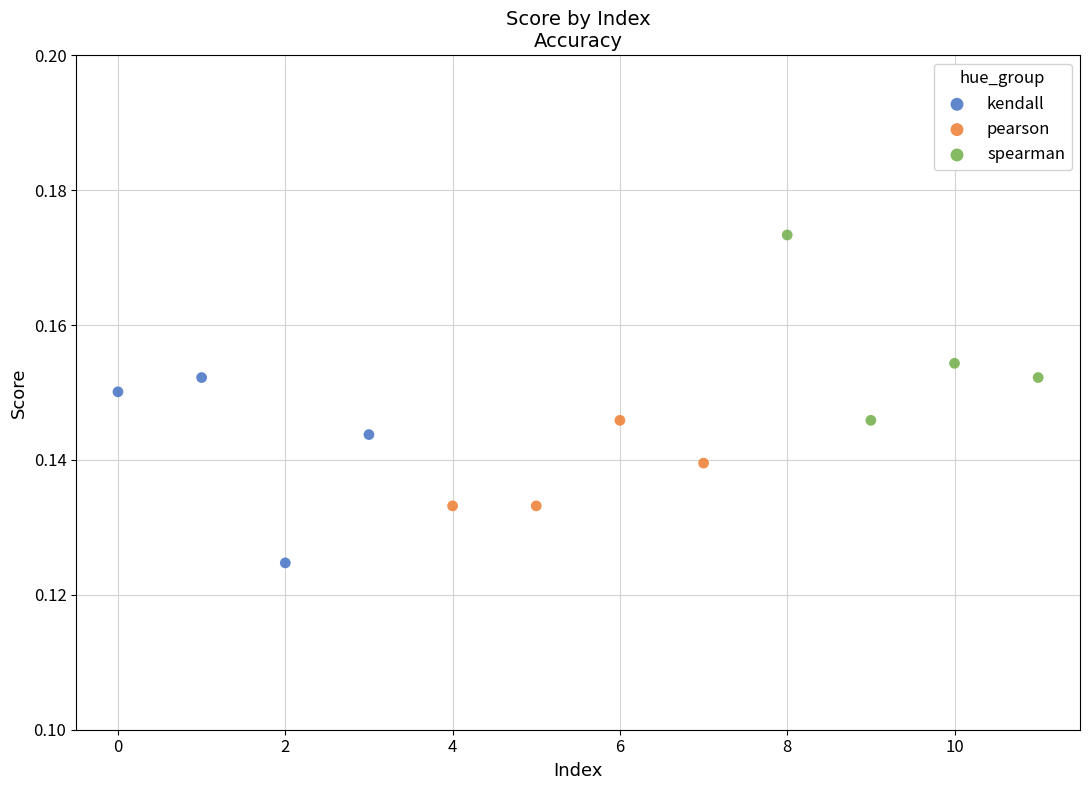

Which series reaches the maximum Y coordinate?

spearman